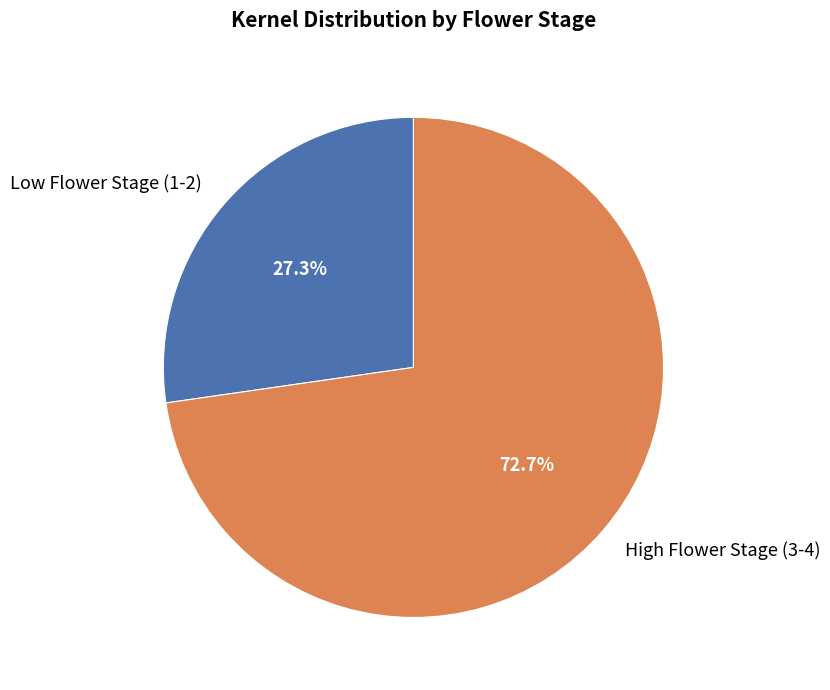

Is the sum of Low Flower Stage (1-2) and High Flower Stage (3-4) greater than half?

Yes